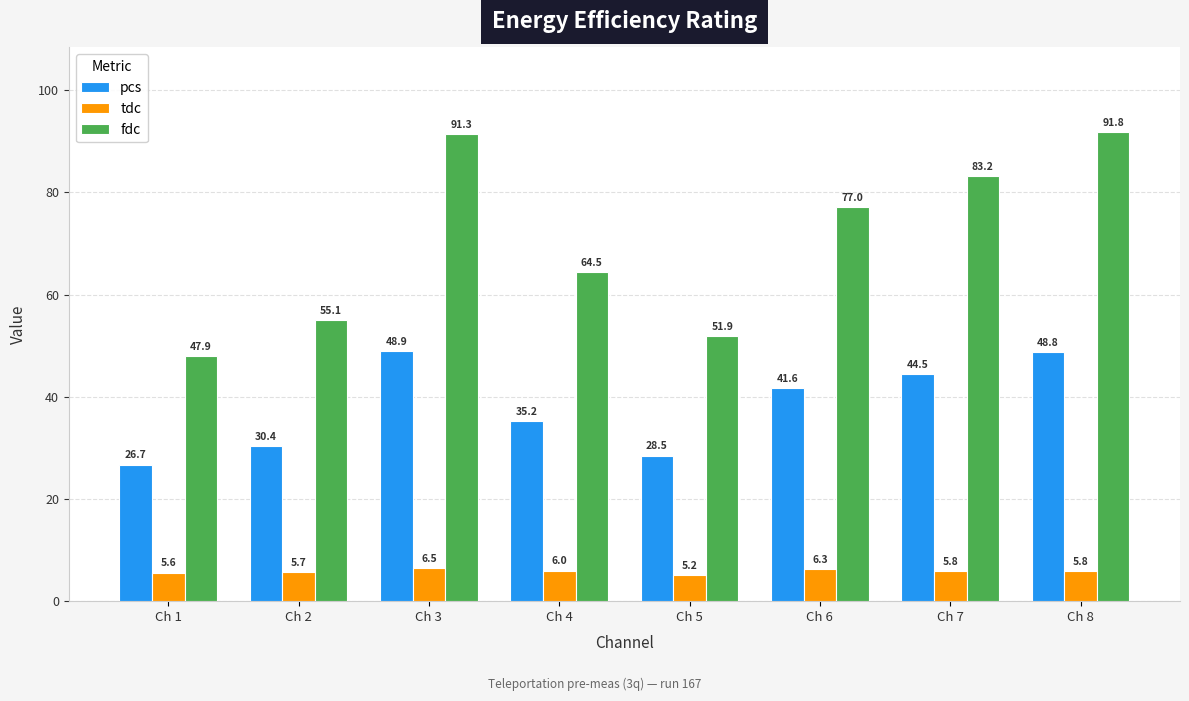

At which category is the sum across all series the highest?

Ch 3